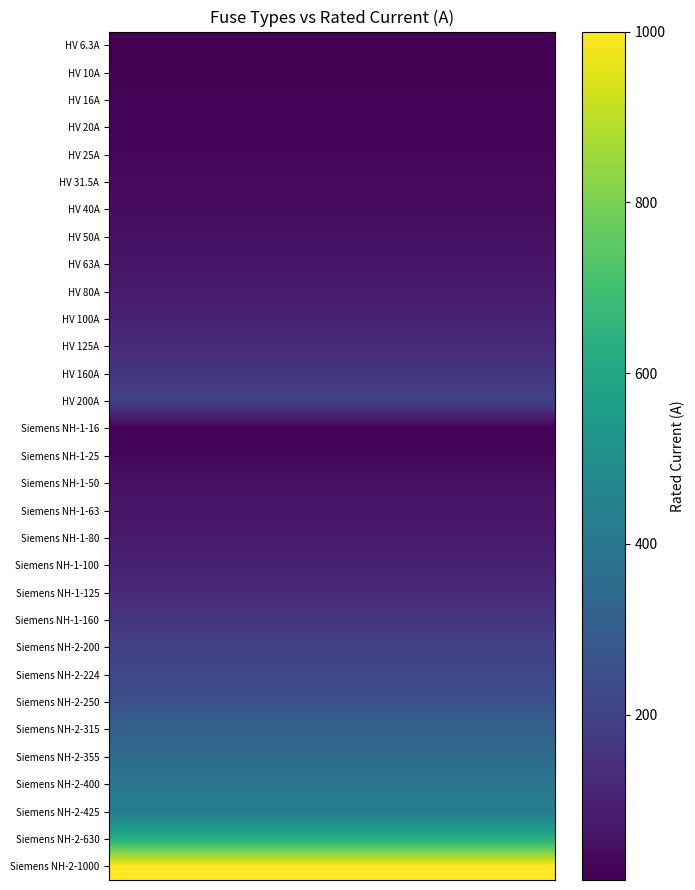

Reading right to left, extract all data points from this chart.

HV 6.3A: 6.3	6.3	6.3	6.3	6.3	6.3	6.3	6.3	6.3	6.3
HV 10A: 10.0	10.0	10.0	10.0	10.0	10.0	10.0	10.0	10.0	10.0
HV 16A: 16.0	16.0	16.0	16.0	16.0	16.0	16.0	16.0	16.0	16.0
HV 20A: 20.0	20.0	20.0	20.0	20.0	20.0	20.0	20.0	20.0	20.0
HV 25A: 25.0	25.0	25.0	25.0	25.0	25.0	25.0	25.0	25.0	25.0
HV 31.5A: 31.5	31.5	31.5	31.5	31.5	31.5	31.5	31.5	31.5	31.5
HV 40A: 40.0	40.0	40.0	40.0	40.0	40.0	40.0	40.0	40.0	40.0
HV 50A: 50.0	50.0	50.0	50.0	50.0	50.0	50.0	50.0	50.0	50.0
HV 63A: 63.0	63.0	63.0	63.0	63.0	63.0	63.0	63.0	63.0	63.0
HV 80A: 80.0	80.0	80.0	80.0	80.0	80.0	80.0	80.0	80.0	80.0
HV 100A: 100.0	100.0	100.0	100.0	100.0	100.0	100.0	100.0	100.0	100.0
HV 125A: 125.0	125.0	125.0	125.0	125.0	125.0	125.0	125.0	125.0	125.0
HV 160A: 160.0	160.0	160.0	160.0	160.0	160.0	160.0	160.0	160.0	160.0
HV 200A: 200.0	200.0	200.0	200.0	200.0	200.0	200.0	200.0	200.0	200.0
Siemens NH-1-16: 16.0	16.0	16.0	16.0	16.0	16.0	16.0	16.0	16.0	16.0
Siemens NH-1-25: 25.0	25.0	25.0	25.0	25.0	25.0	25.0	25.0	25.0	25.0
Siemens NH-1-50: 50.0	50.0	50.0	50.0	50.0	50.0	50.0	50.0	50.0	50.0
Siemens NH-1-63: 63.0	63.0	63.0	63.0	63.0	63.0	63.0	63.0	63.0	63.0
Siemens NH-1-80: 80.0	80.0	80.0	80.0	80.0	80.0	80.0	80.0	80.0	80.0
Siemens NH-1-100: 100.0	100.0	100.0	100.0	100.0	100.0	100.0	100.0	100.0	100.0
Siemens NH-1-125: 125.0	125.0	125.0	125.0	125.0	125.0	125.0	125.0	125.0	125.0
Siemens NH-1-160: 160.0	160.0	160.0	160.0	160.0	160.0	160.0	160.0	160.0	160.0
Siemens NH-2-200: 200.0	200.0	200.0	200.0	200.0	200.0	200.0	200.0	200.0	200.0
Siemens NH-2-224: 224.0	224.0	224.0	224.0	224.0	224.0	224.0	224.0	224.0	224.0
Siemens NH-2-250: 250.0	250.0	250.0	250.0	250.0	250.0	250.0	250.0	250.0	250.0
Siemens NH-2-315: 315.0	315.0	315.0	315.0	315.0	315.0	315.0	315.0	315.0	315.0
Siemens NH-2-355: 355.0	355.0	355.0	355.0	355.0	355.0	355.0	355.0	355.0	355.0
Siemens NH-2-400: 400.0	400.0	400.0	400.0	400.0	400.0	400.0	400.0	400.0	400.0
Siemens NH-2-425: 425.0	425.0	425.0	425.0	425.0	425.0	425.0	425.0	425.0	425.0
Siemens NH-2-630: 630.0	630.0	630.0	630.0	630.0	630.0	630.0	630.0	630.0	630.0
Siemens NH-2-1000: 1000.0	1000.0	1000.0	1000.0	1000.0	1000.0	1000.0	1000.0	1000.0	1000.0